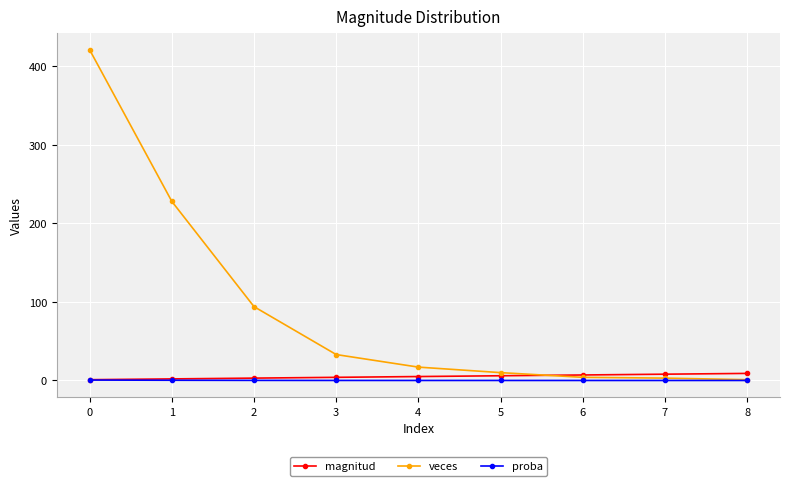

The magnitud series shows 1.0 at 0. True or false?

True